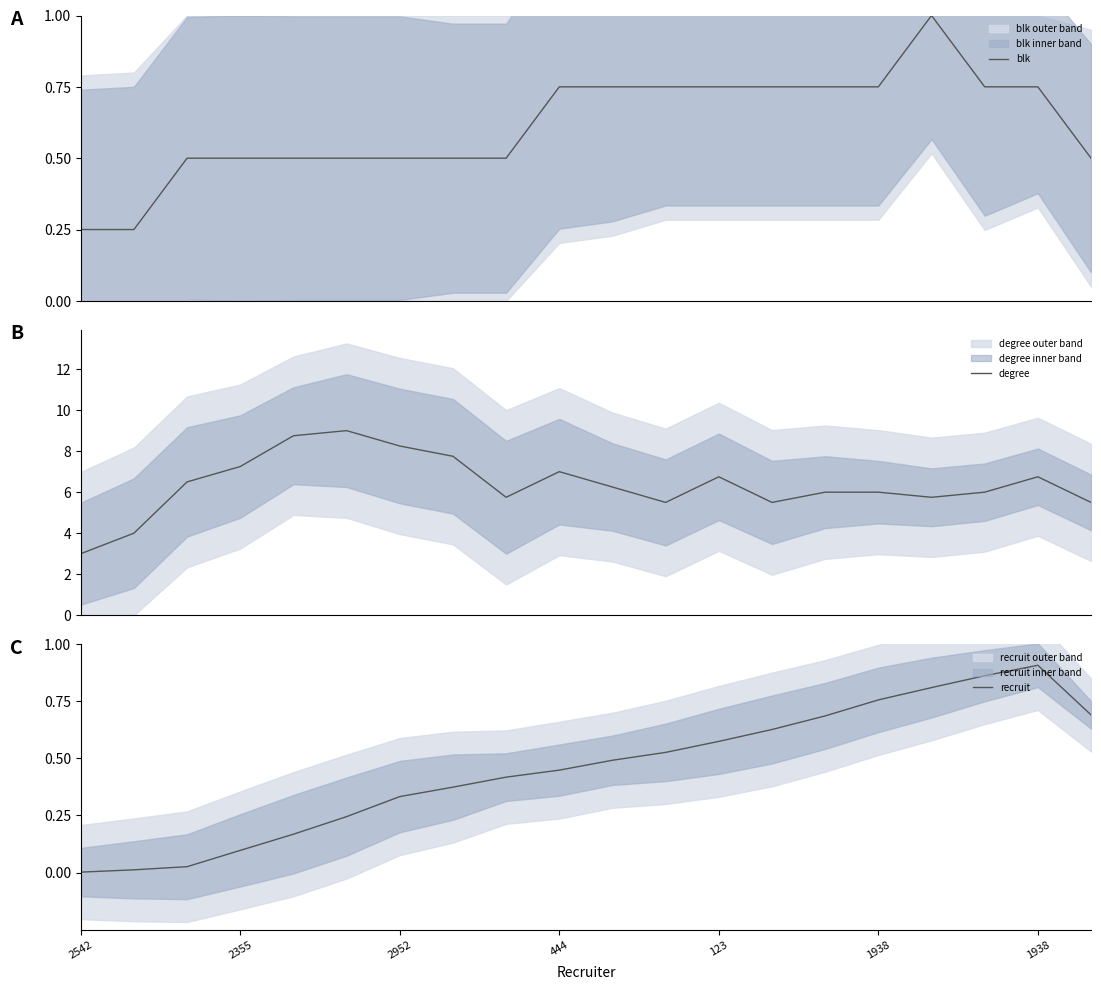

What is the sum of all recruit values?

9.1